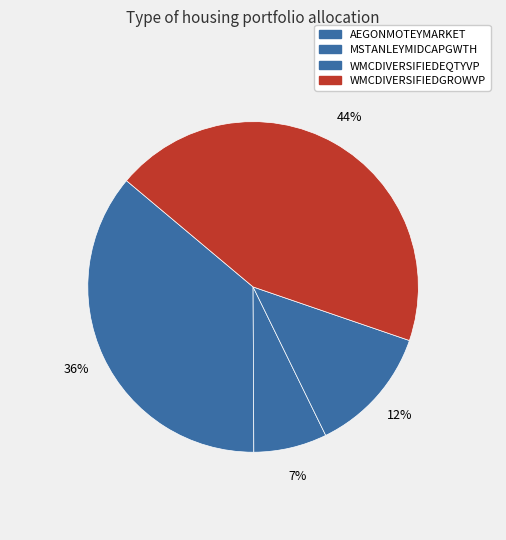

How many slices are in this pie chart?

4